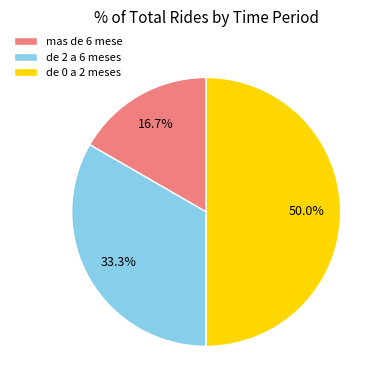

How many slices are in this pie chart?

3